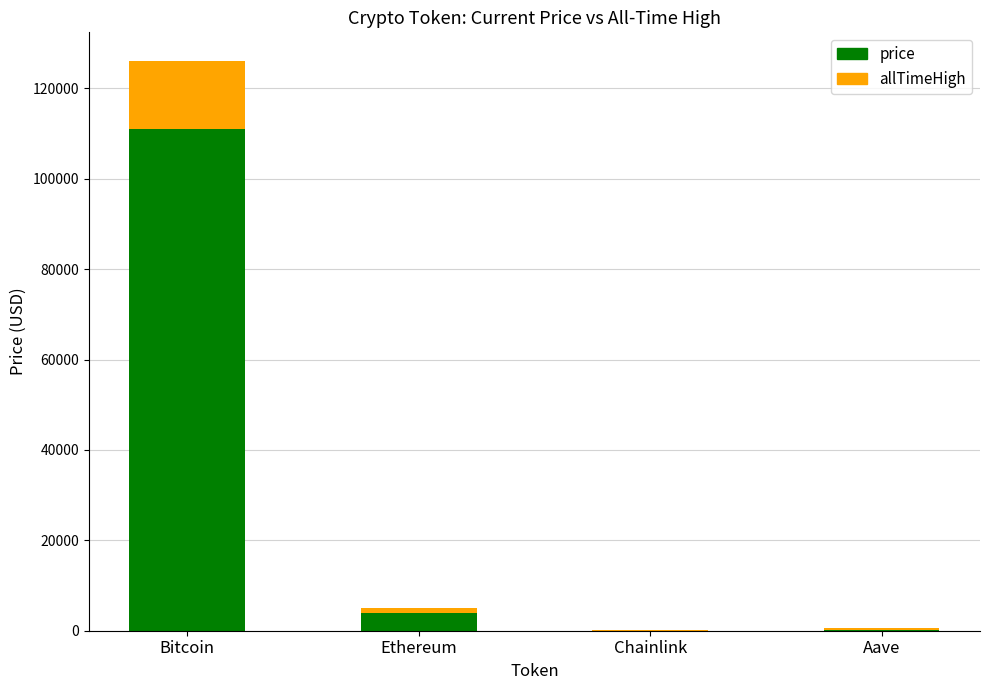

What is the sum of the price values at Bitcoin and Ethereum?

115028.3